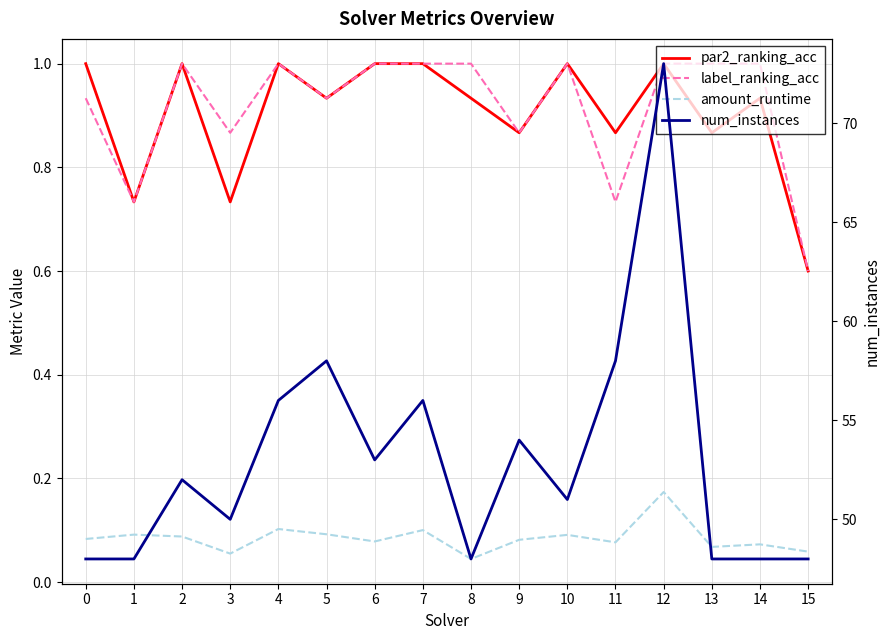

Reading right to left, extract all data points from this chart.

par2_ranking_acc: 15=0.6	14=0.9	13=0.9	12=1.0	11=0.9	10=1.0	9=0.9	8=0.9	7=1.0	6=1.0	5=0.9	4=1.0	3=0.7	2=1.0	1=0.7	0=1.0
label_ranking_acc: 15=0.6	14=1.0	13=1.0	12=1.0	11=0.7	10=1.0	9=0.9	8=1.0	7=1.0	6=1.0	5=0.9	4=1.0	3=0.9	2=1.0	1=0.7	0=0.9
amount_runtime: 15=0.1	14=0.1	13=0.1	12=0.2	11=0.1	10=0.1	9=0.1	8=0.0	7=0.1	6=0.1	5=0.1	4=0.1	3=0.1	2=0.1	1=0.1	0=0.1
num_instances: 15=48.0	14=48.0	13=48.0	12=73.0	11=58.0	10=51.0	9=54.0	8=48.0	7=56.0	6=53.0	5=58.0	4=56.0	3=50.0	2=52.0	1=48.0	0=48.0